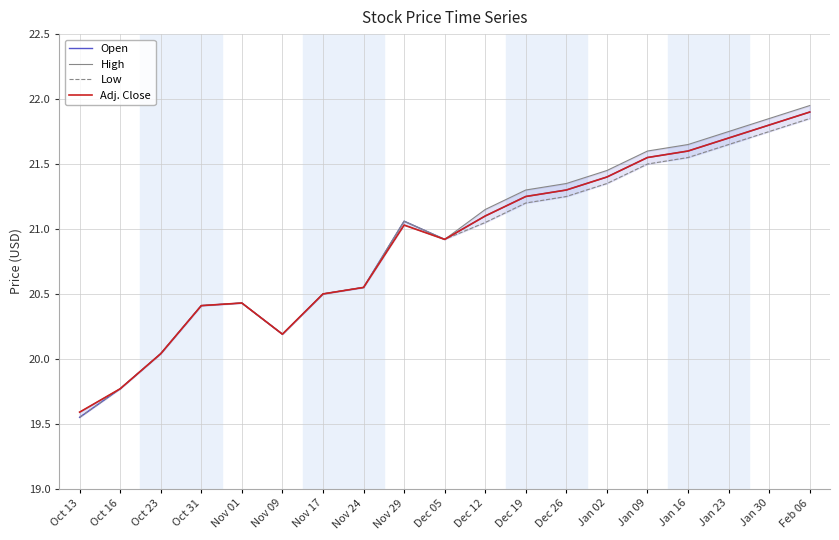

At how many categories does at least one series exceed 21?

10